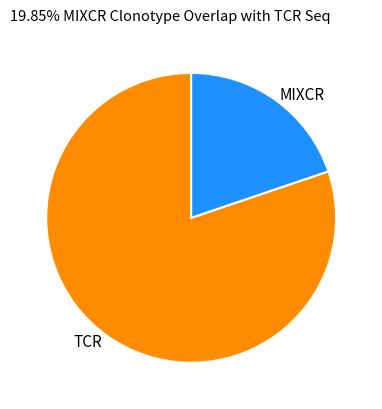

Which category has the smallest portion of the pie?

MIXCR